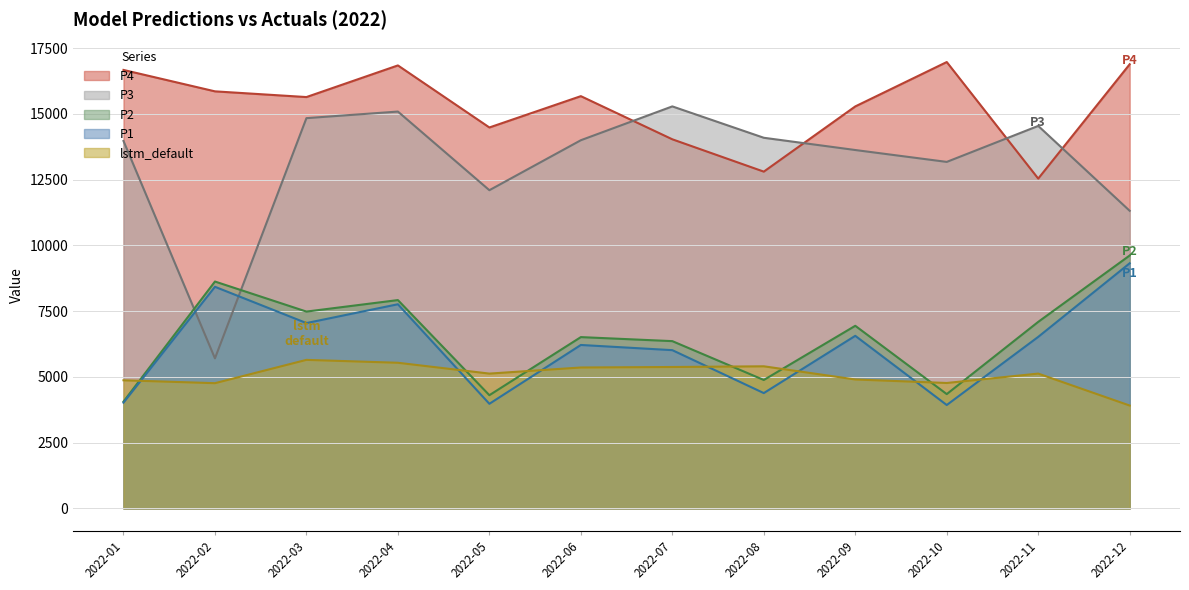

Reading left to right, extract all data points from this chart.

P3: 2022-01=13969.2	2022-02=5705.3	2022-03=14837.0	2022-04=15087.6	2022-05=12097.8	2022-06=13997.8	2022-07=15283.9	2022-08=14091.2	2022-09=13625.6	2022-10=13173.6	2022-11=14541.9	2022-12=11314.6
P4: 2022-01=16669.9	2022-02=15856.0	2022-03=15638.8	2022-04=16841.8	2022-05=14482.7	2022-06=15673.5	2022-07=14033.0	2022-08=12803.8	2022-09=15283.0	2022-10=16970.2	2022-11=12539.0	2022-12=16886.2
P2: 2022-01=4060.6	2022-02=8626.1	2022-03=7483.7	2022-04=7920.8	2022-05=4304.9	2022-06=6513.3	2022-07=6360.1	2022-08=4883.2	2022-09=6943.3	2022-10=4346.5	2022-11=7092.4	2022-12=9616.2
P1: 2022-01=4020.2	2022-02=8425.7	2022-03=7047.1	2022-04=7762.3	2022-05=3977.6	2022-06=6214.4	2022-07=6017.0	2022-08=4384.8	2022-09=6562.1	2022-10=3931.6	2022-11=6521.8	2022-12=9319.9
lstm_default: 2022-01=4872.2	2022-02=4761.6	2022-03=5647.9	2022-04=5537.8	2022-05=5126.1	2022-06=5357.8	2022-07=5376.9	2022-08=5403.5	2022-09=4902.5	2022-10=4769.2	2022-11=5126.1	2022-12=3911.2